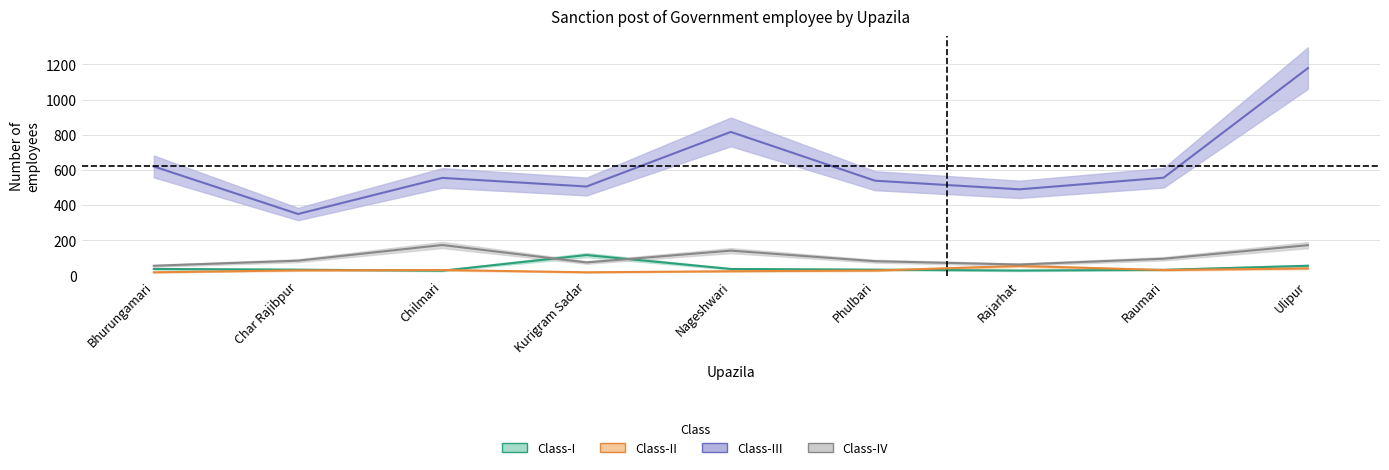

Where does the Class-I series first go above 34?

Bhurungamari